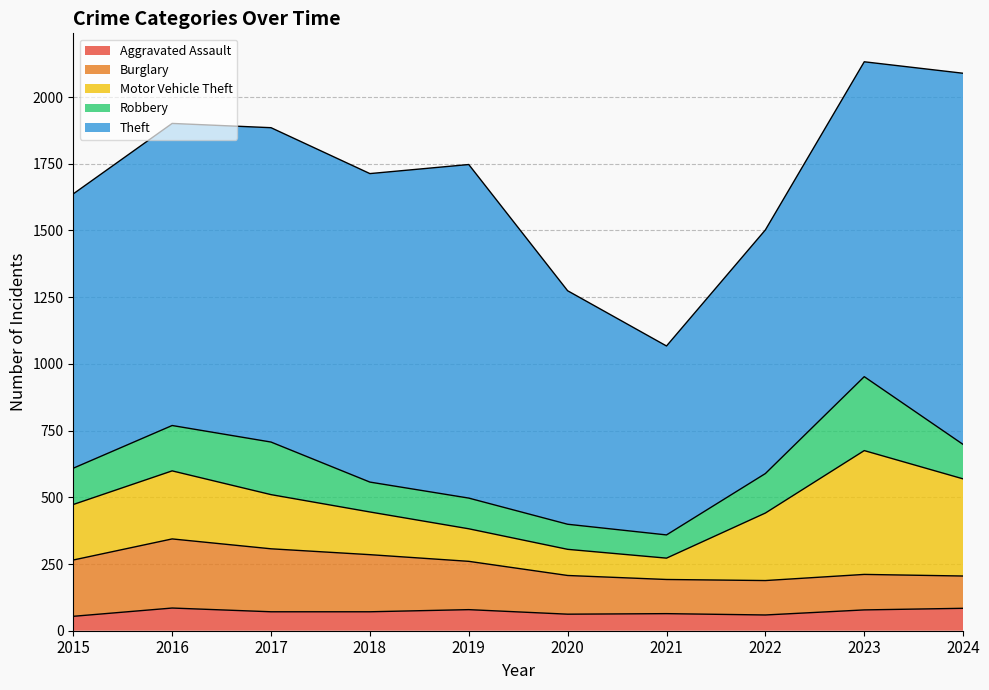

Reading left to right, what are all the values shown in this chart?

Aggravated Assault: 2015=54	2016=85	2017=71	2018=71	2019=79	2020=62	2021=64	2022=59	2023=78	2024=84
Burglary: 2015=211	2016=259	2017=236	2018=214	2019=181	2020=145	2021=128	2022=129	2023=133	2024=121
Motor Vehicle Theft: 2015=208	2016=255	2017=203	2018=160	2019=122	2020=98	2021=80	2022=253	2023=464	2024=364
Robbery: 2015=136	2016=170	2017=197	2018=112	2019=115	2020=94	2021=87	2022=148	2023=277	2024=129
Theft: 2015=1028	2016=1132	2017=1178	2018=1156	2019=1250	2020=875	2021=708	2022=913	2023=1180	2024=1391